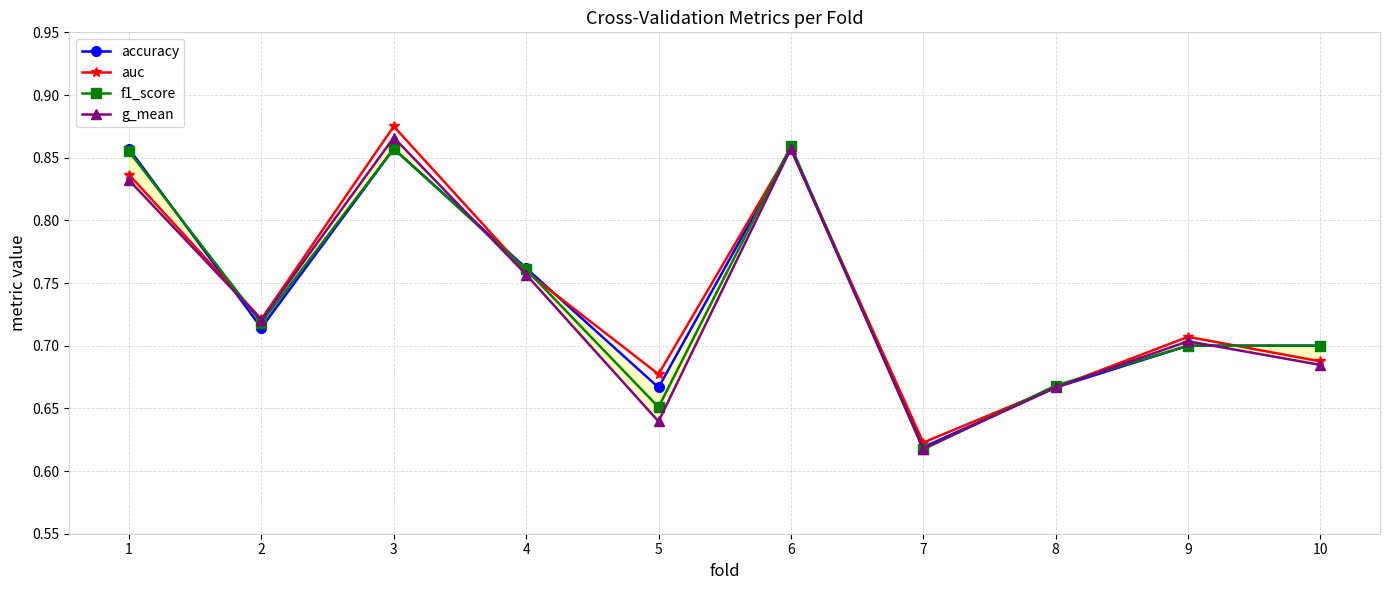

True or false: auc has more than 1 interior local peaks.

True